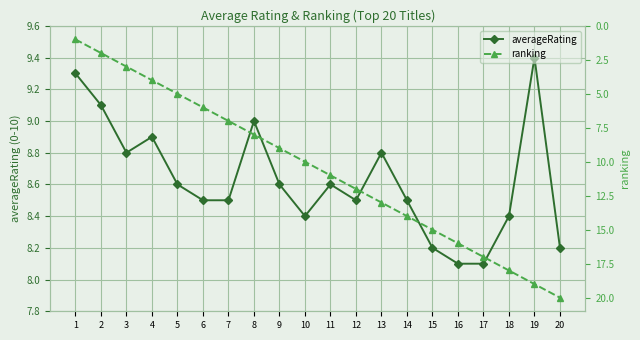

What are all the series names shown in the legend?

averageRating, ranking